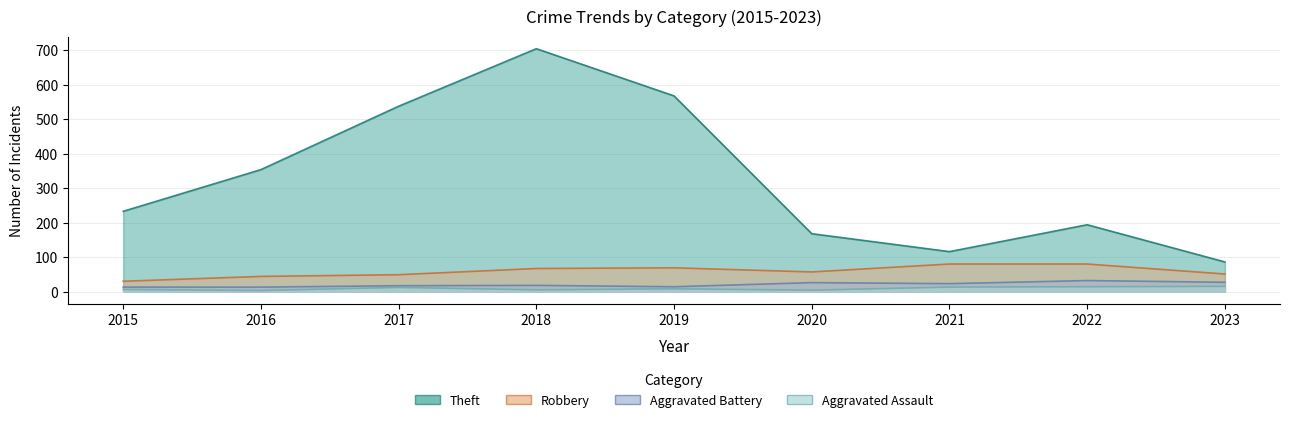

At which category is the sum across all series the highest?

2018